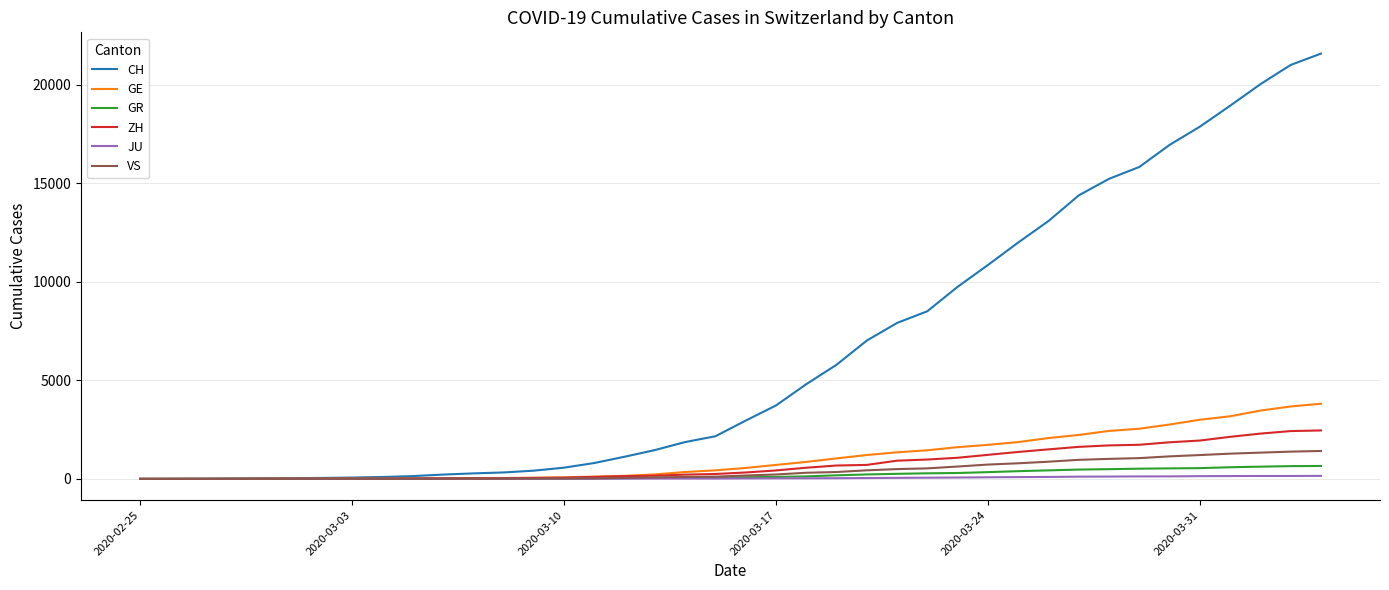

What is the sum of all JU values?

1963